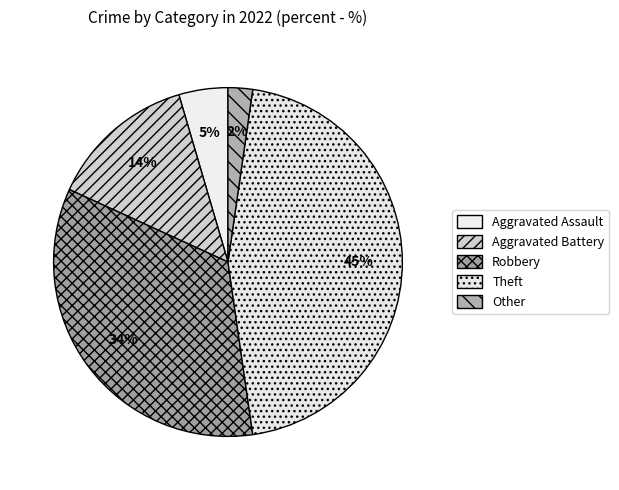

Which slice is the smallest?

Other